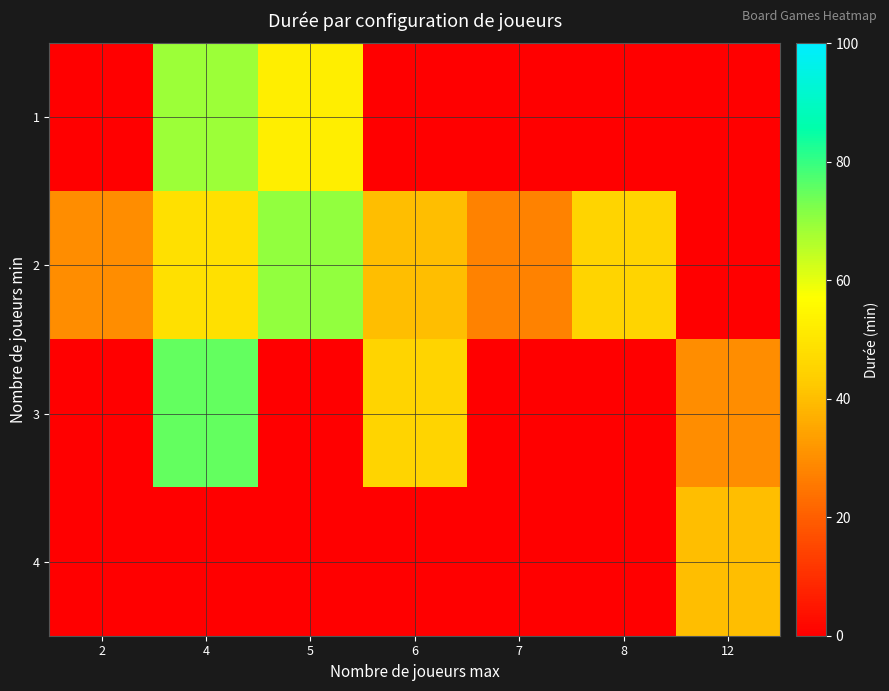

What is the total value across all series at 5?

122.5